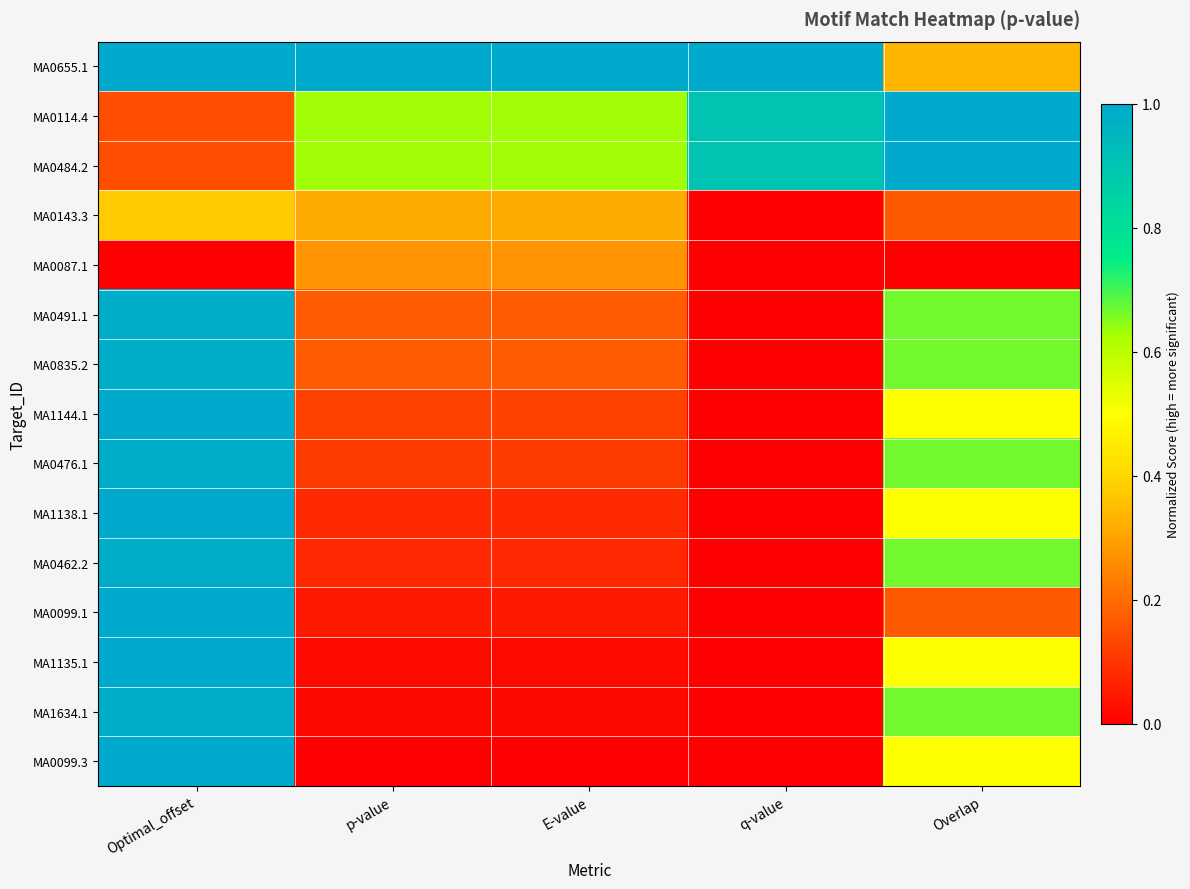

Reading right to left, transcribe all the data shown in this chart.

MA0655.1: Overlap=0.3	q-value=1.0	E-value=1.0	p-value=1.0	Optimal_offset=1.0
MA0114.4: Overlap=1.0	q-value=0.9	E-value=0.6	p-value=0.6	Optimal_offset=0.1
MA0484.2: Overlap=1.0	q-value=0.9	E-value=0.6	p-value=0.6	Optimal_offset=0.1
MA0143.3: Overlap=0.2	q-value=0.0	E-value=0.3	p-value=0.3	Optimal_offset=0.4
MA0087.1: Overlap=0.0	q-value=0.0	E-value=0.3	p-value=0.3	Optimal_offset=0.0
MA0491.1: Overlap=0.7	q-value=0.0	E-value=0.2	p-value=0.2	Optimal_offset=1.0
MA0835.2: Overlap=0.7	q-value=0.0	E-value=0.2	p-value=0.2	Optimal_offset=1.0
MA1144.1: Overlap=0.5	q-value=0.0	E-value=0.1	p-value=0.1	Optimal_offset=1.0
MA0476.1: Overlap=0.7	q-value=0.0	E-value=0.1	p-value=0.1	Optimal_offset=1.0
MA1138.1: Overlap=0.5	q-value=0.0	E-value=0.1	p-value=0.1	Optimal_offset=1.0
MA0462.2: Overlap=0.7	q-value=0.0	E-value=0.1	p-value=0.1	Optimal_offset=1.0
MA0099.1: Overlap=0.2	q-value=0.0	E-value=0.0	p-value=0.0	Optimal_offset=1.0
MA1135.1: Overlap=0.5	q-value=0.0	E-value=0.0	p-value=0.0	Optimal_offset=1.0
MA1634.1: Overlap=0.7	q-value=0.0	E-value=0.0	p-value=0.0	Optimal_offset=1.0
MA0099.3: Overlap=0.5	q-value=0.0	E-value=0.0	p-value=0.0	Optimal_offset=1.0